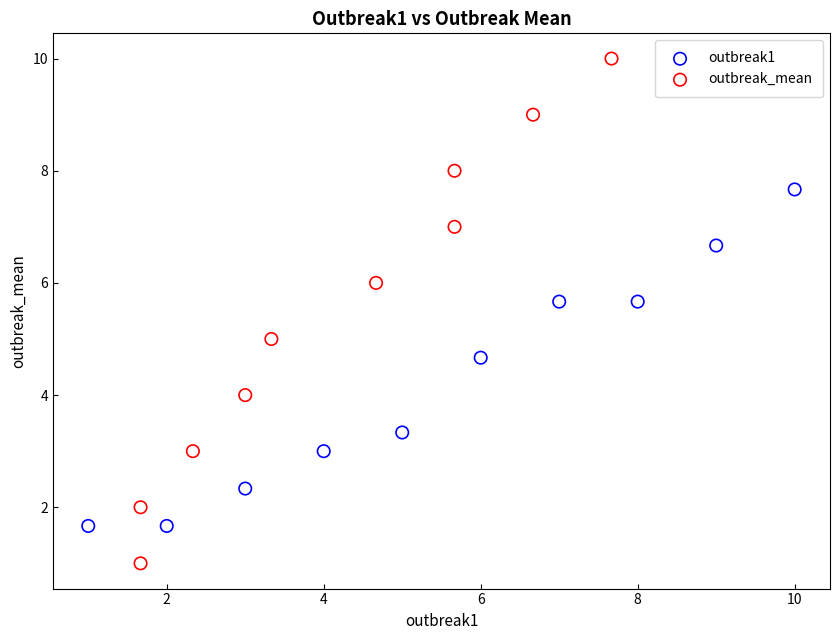

Which series contains the highest Y value?

outbreak_mean